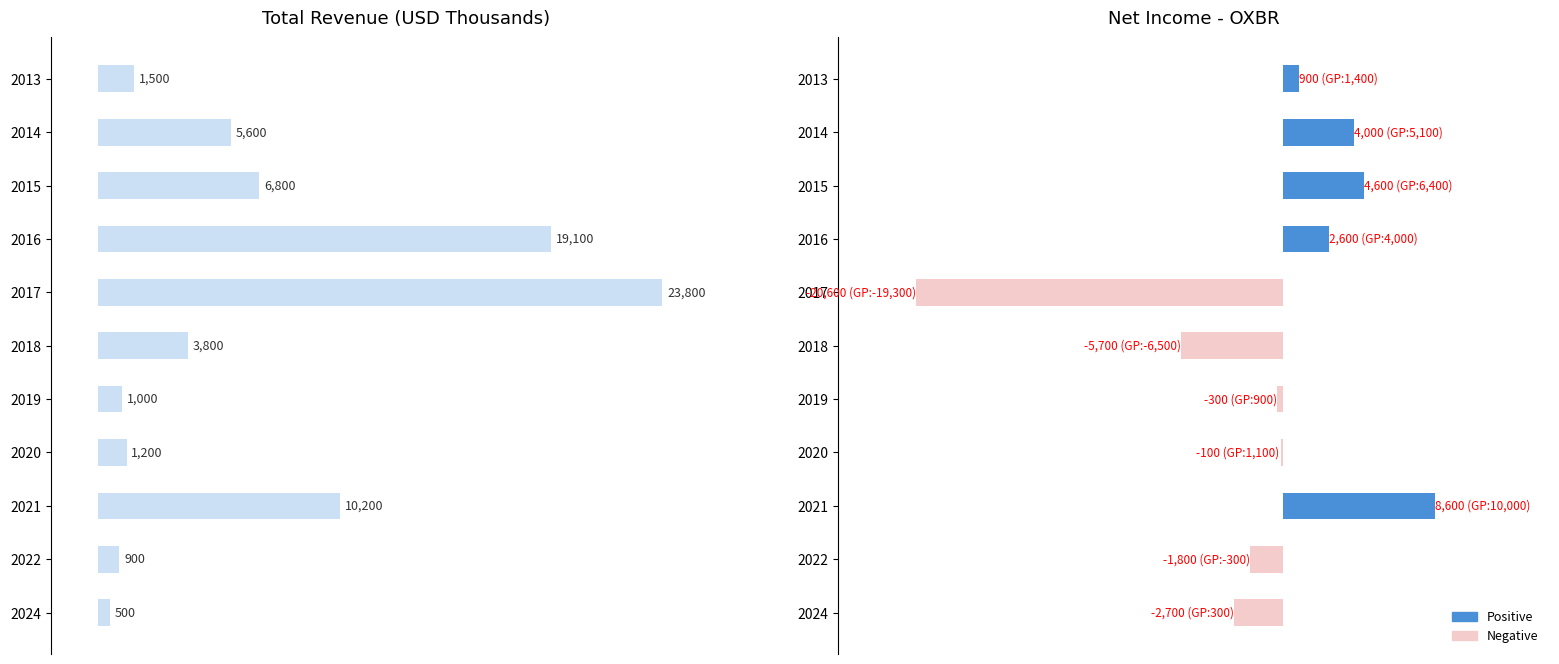

How many values in Net Income are below zero?

6